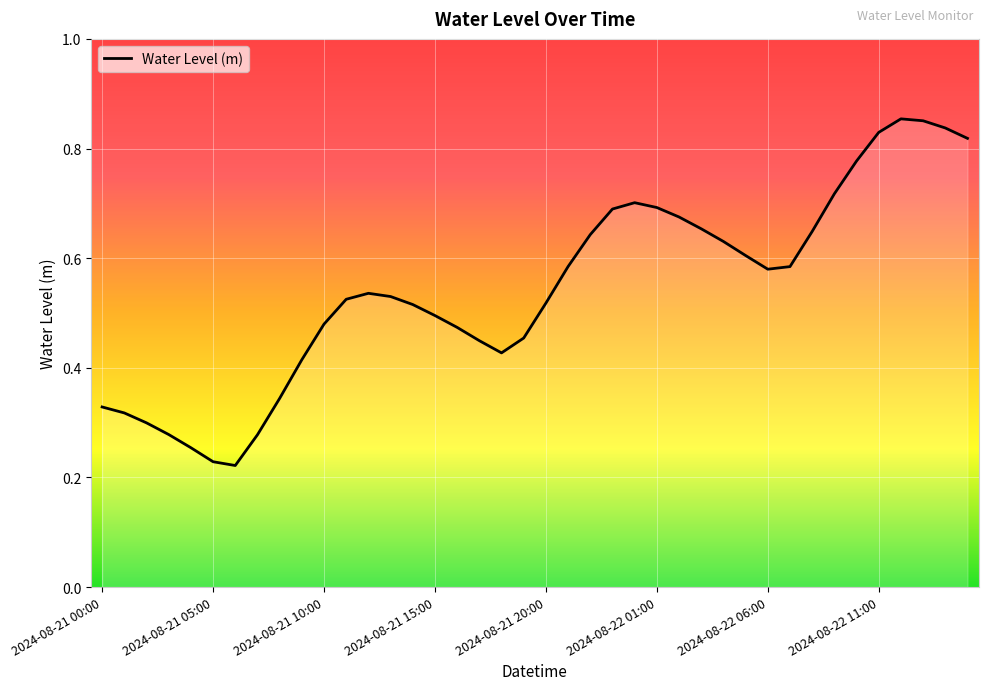

What is the maximum value shown in the chart?

0.9